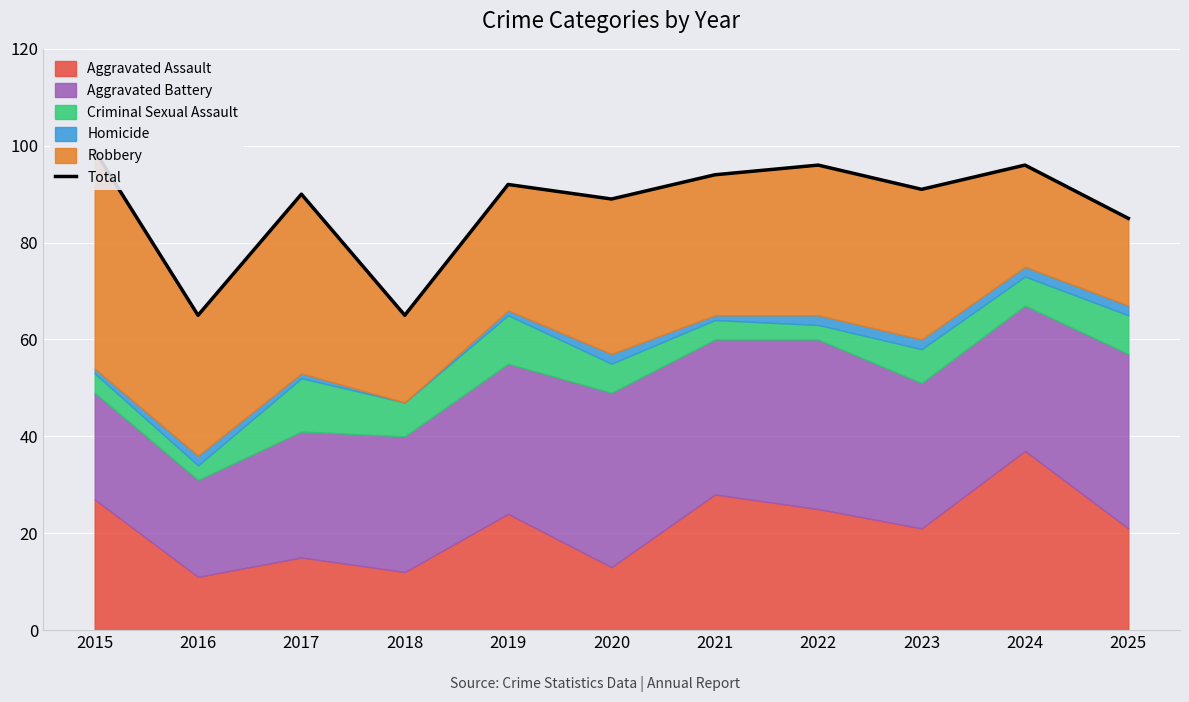

Which category has the lowest value across all series?

2016